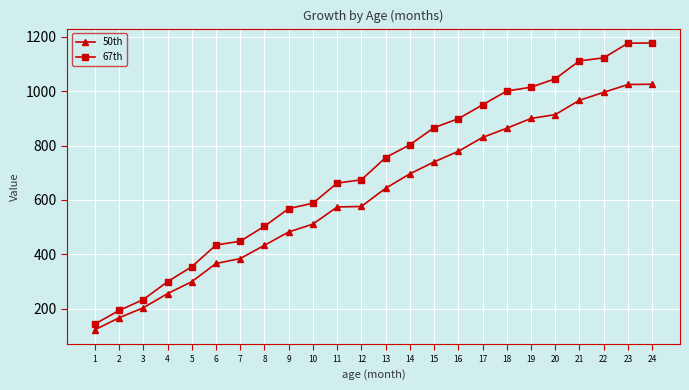

At 22, list the series in order from largest to smallest.

67th, 50th